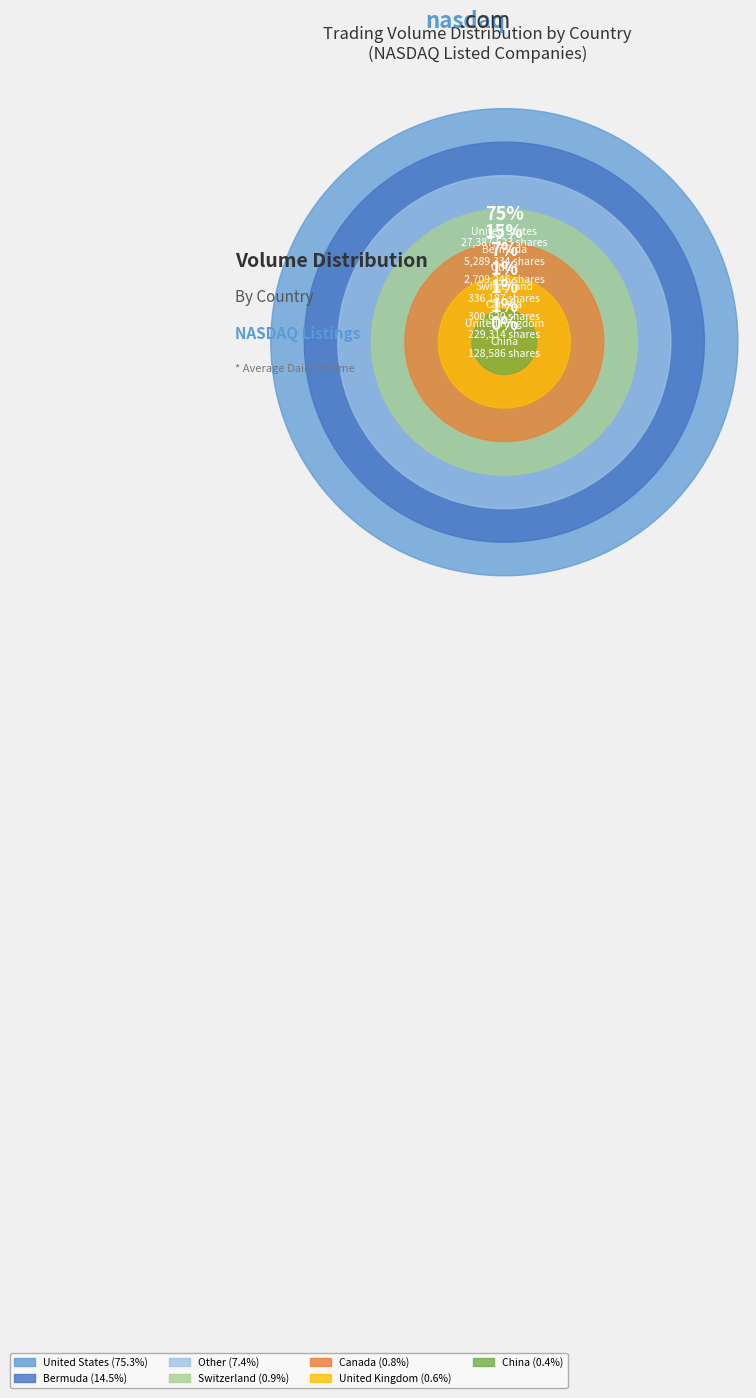

Does United States represent more than half of the total?

Yes